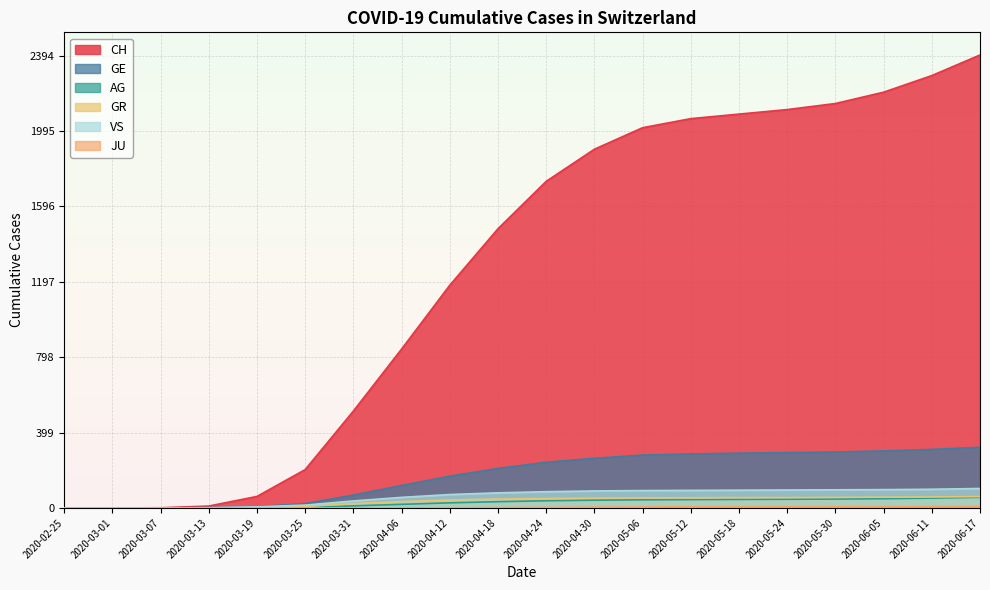

Reading right to left, transcribe all the data shown in this chart.

CH: 2398	2289	2201	2141	2109	2085	2061	2013	1899	1729	1478	1179	841	513	203	61	10	1	0	0
GE: 321	310	302	296	293	290	286	280	263	242	209	168	119	68	23	7	2	0	0	0
AG: 56	52	49	47	46	45	44	43	41	38	33	27	19	11	2	1	0	0	0	0
GR: 60	58	57	56	55	55	54	53	52	50	47	42	34	23	8	2	0	0	0	0
JU: 7	7	6	6	6	6	6	5	4	3	2	1	0	0	0	0	0	0	0	0
VS: 103	99	97	96	95	94	93	92	90	86	80	71	56	37	15	6	1	0	0	0